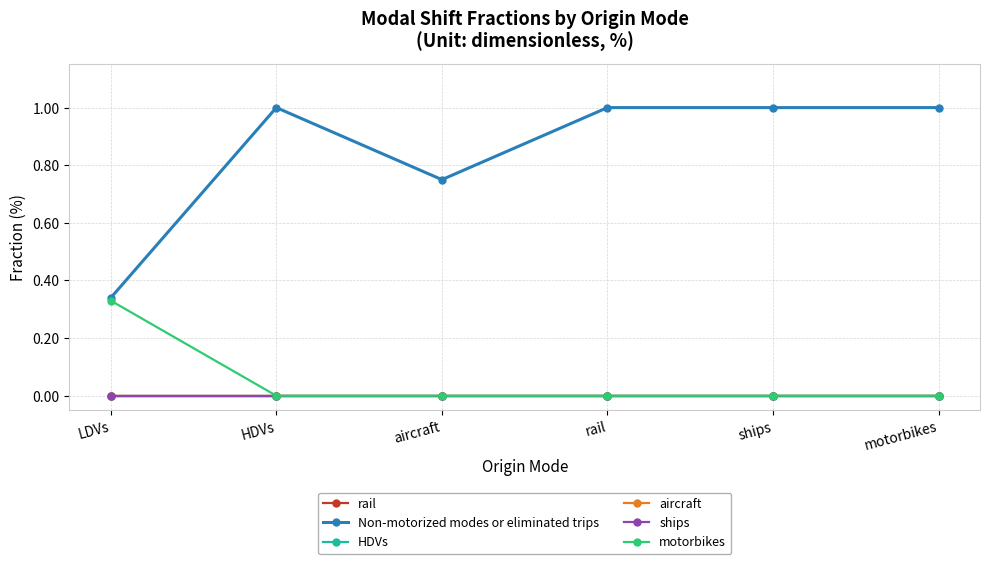

At which category is the sum across all series the highest?

HDVs